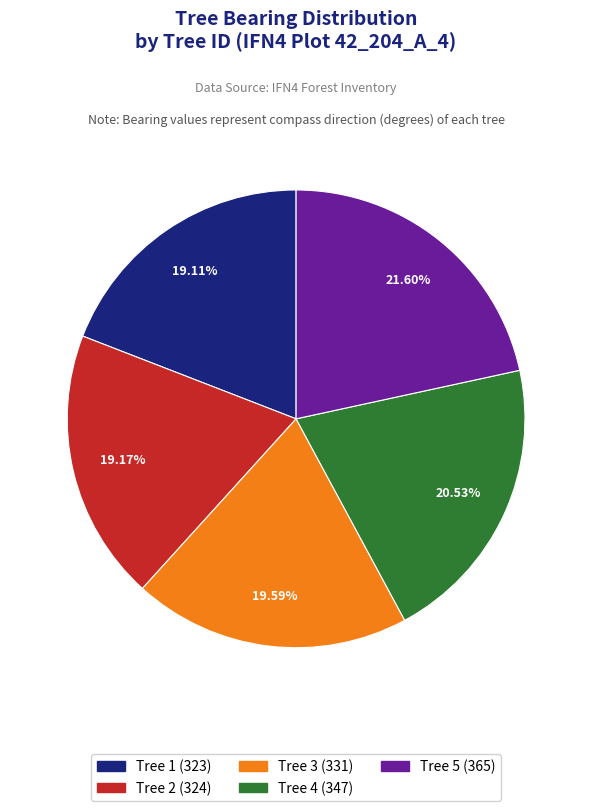

To the nearest percent, what is the difference between the largest and smallest slice percentages?

2%